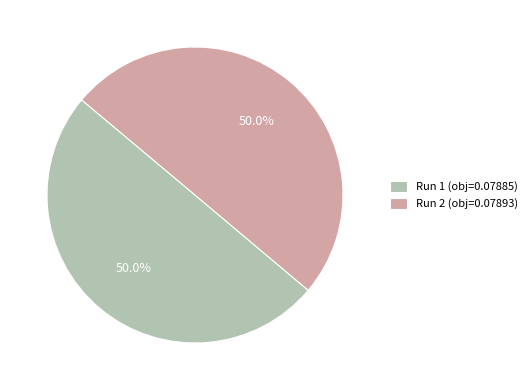

What percentage is NOT represented by Run 1 (obj=0.07885)?

50.0%